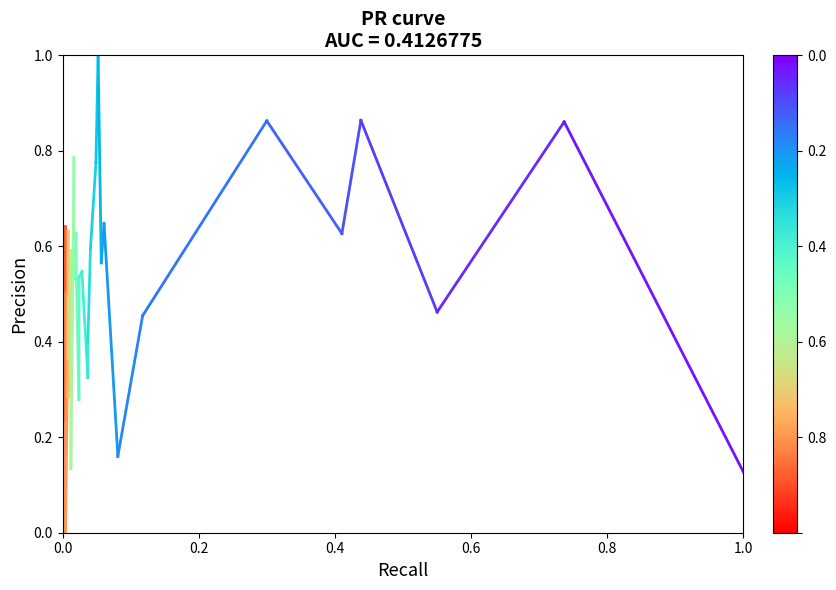

Is it true that the value at 0.2 is 0.9?

False